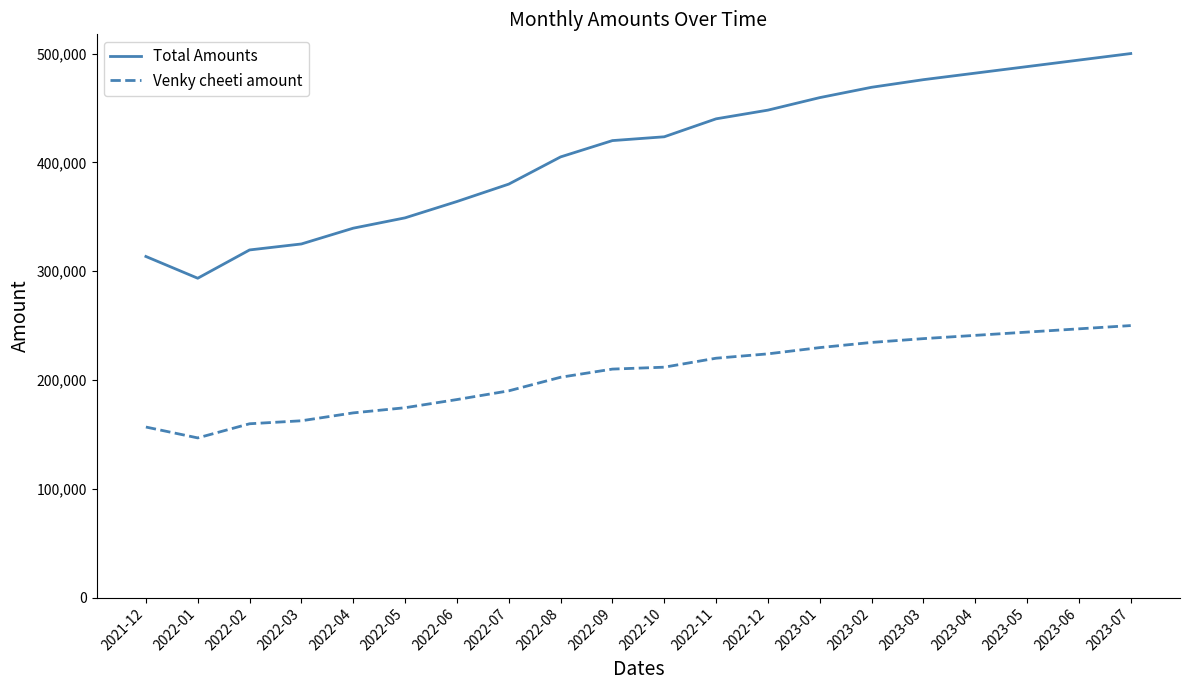

What is the spread (max minus min) of values at 2023-04?

241000